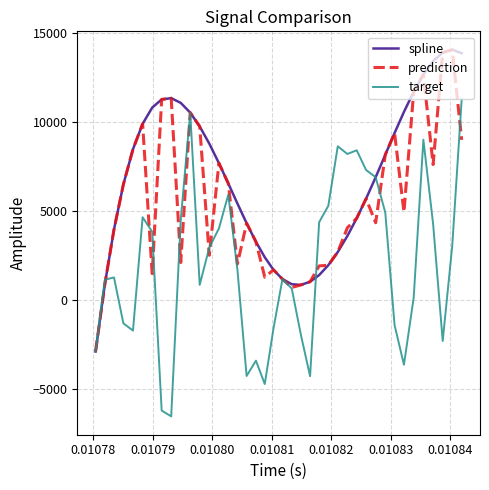

Rank the series by their average value, from highest to lowest.

spline, prediction, target